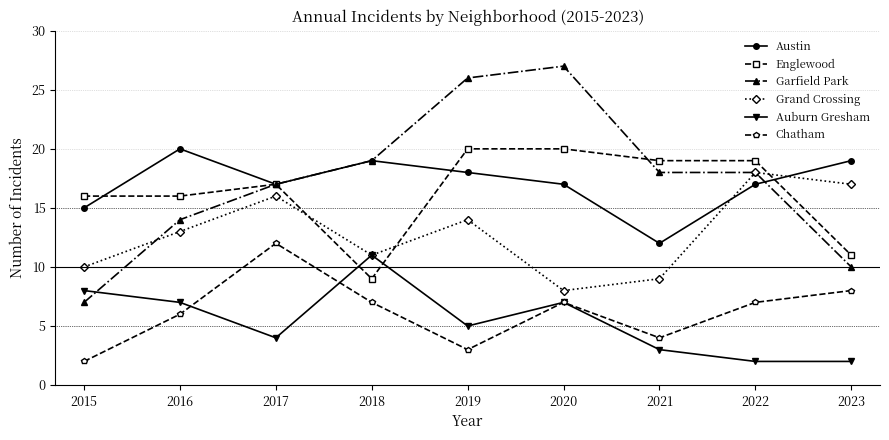

In Austin, how many points are higher than both neighbors (excluding endpoints)?

2